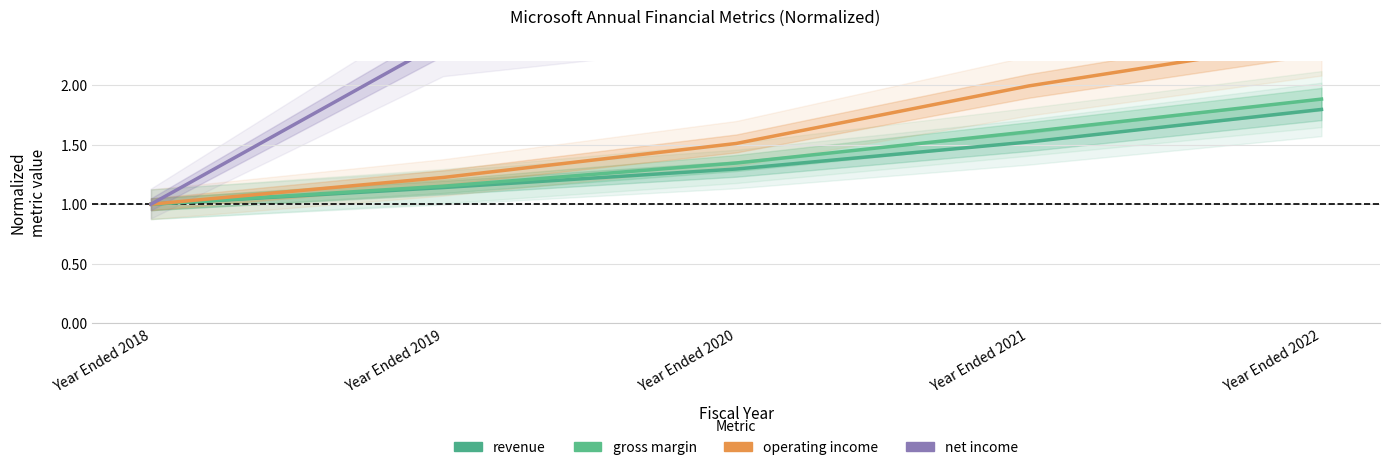

At which category is the sum across all series the highest?

Year Ended 2022